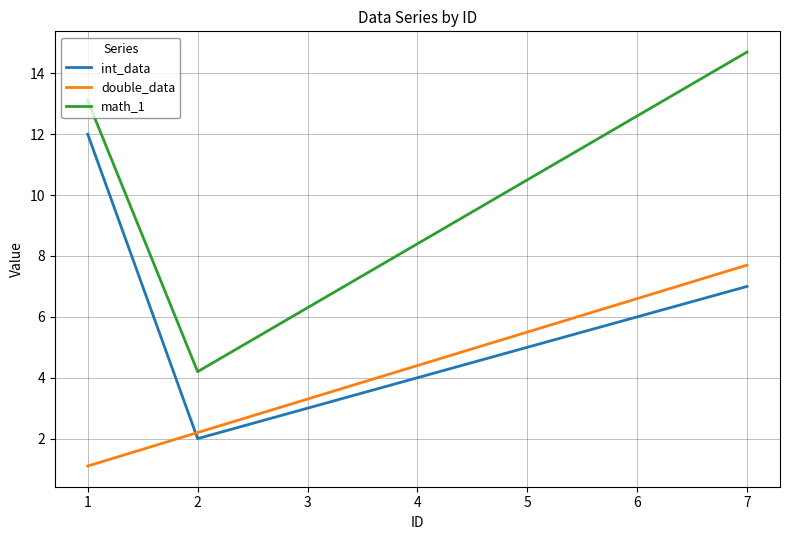

The math_1 series shows 13.1 at 1. True or false?

True